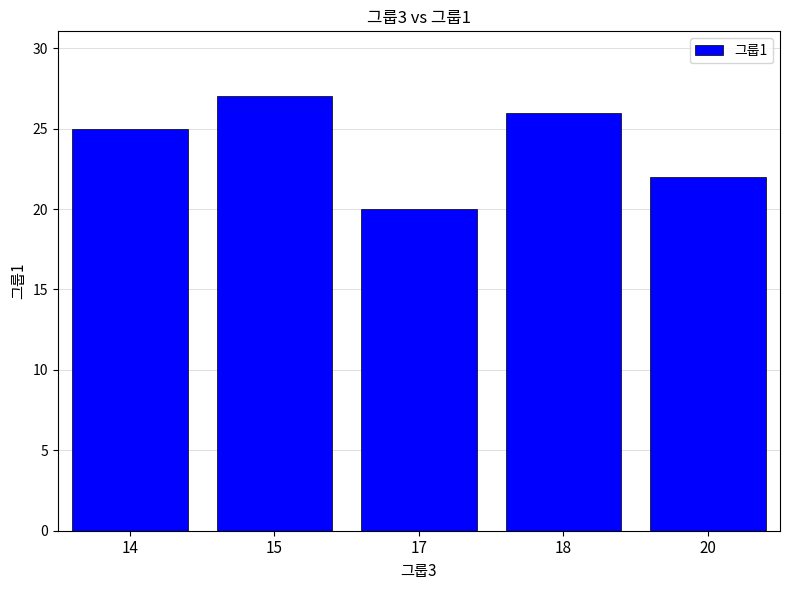

Reading left to right, what are all the values shown in this chart?

14=25	15=27	17=20	18=26	20=22